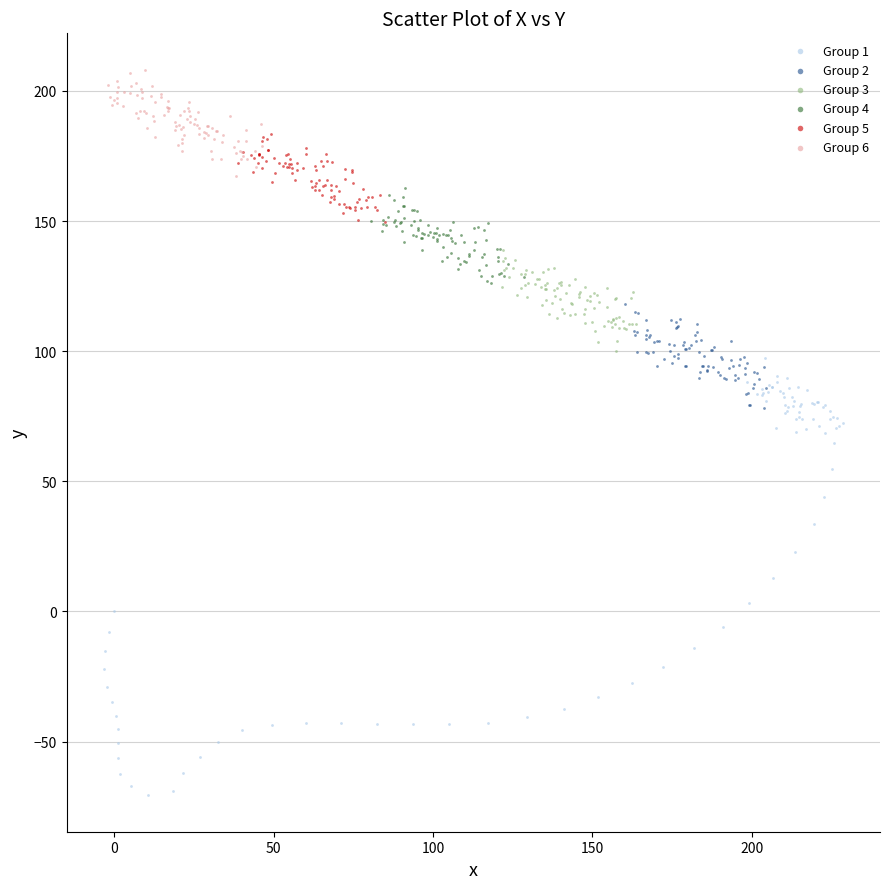

Which series has the widest spread of Y values?

Group 1